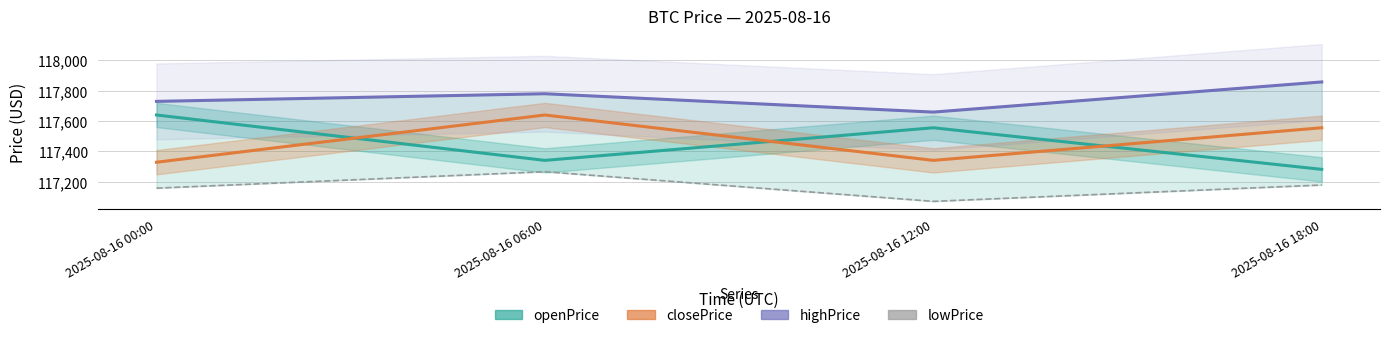

Reading left to right, extract all data points from this chart.

openPrice: 2025-08-16 00:00=117639.3	2025-08-16 06:00=117340.0	2025-08-16 12:00=117555.0	2025-08-16 18:00=117280.8
closePrice: 2025-08-16 00:00=117327.7	2025-08-16 06:00=117639.3	2025-08-16 12:00=117340.0	2025-08-16 18:00=117555.0
highPrice: 2025-08-16 00:00=117729.1	2025-08-16 06:00=117779.4	2025-08-16 12:00=117658.4	2025-08-16 18:00=117857.2
lowPrice: 2025-08-16 00:00=117156.9	2025-08-16 06:00=117265.3	2025-08-16 12:00=117069.7	2025-08-16 18:00=117177.5